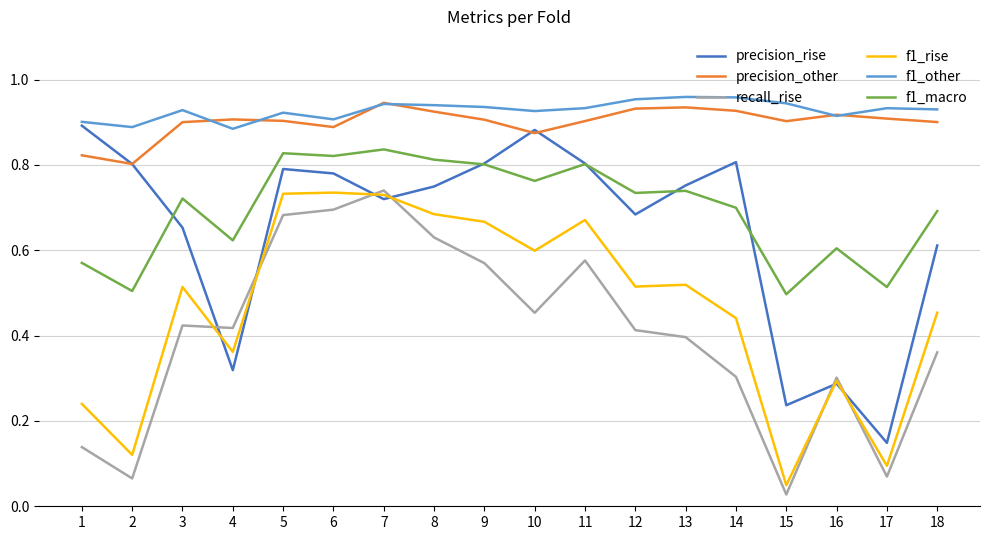

Which label corresponds to the smallest value in the chart?

15